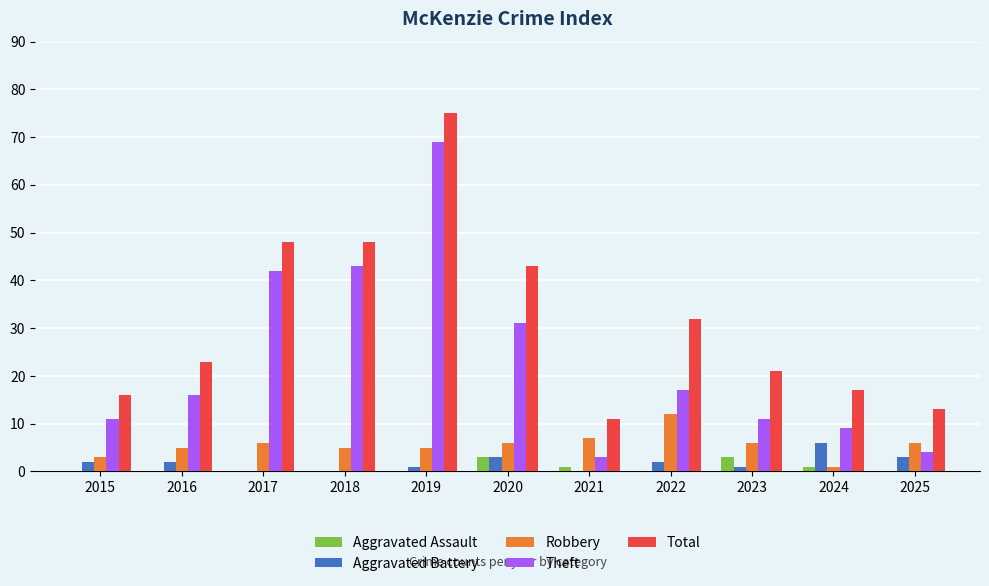

What is the sum of all Robbery values?

62